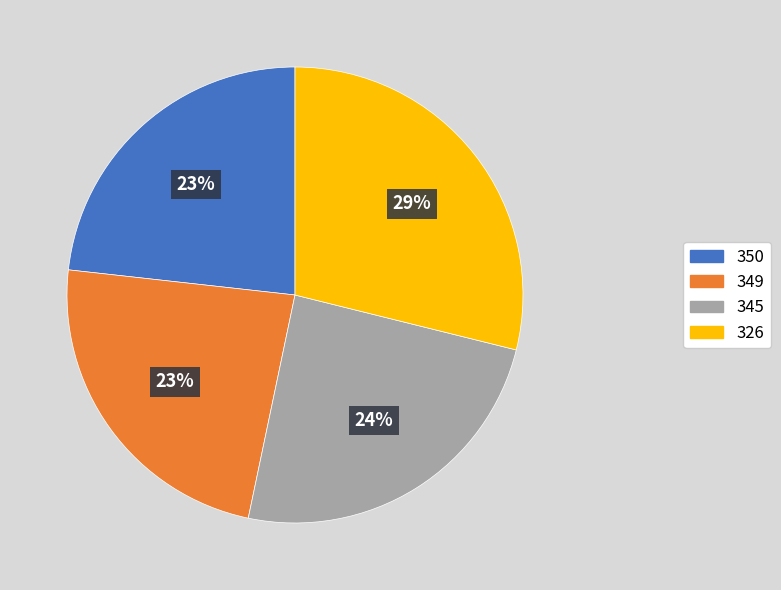

The 349 slice represents 12% of the pie. True or false?

False